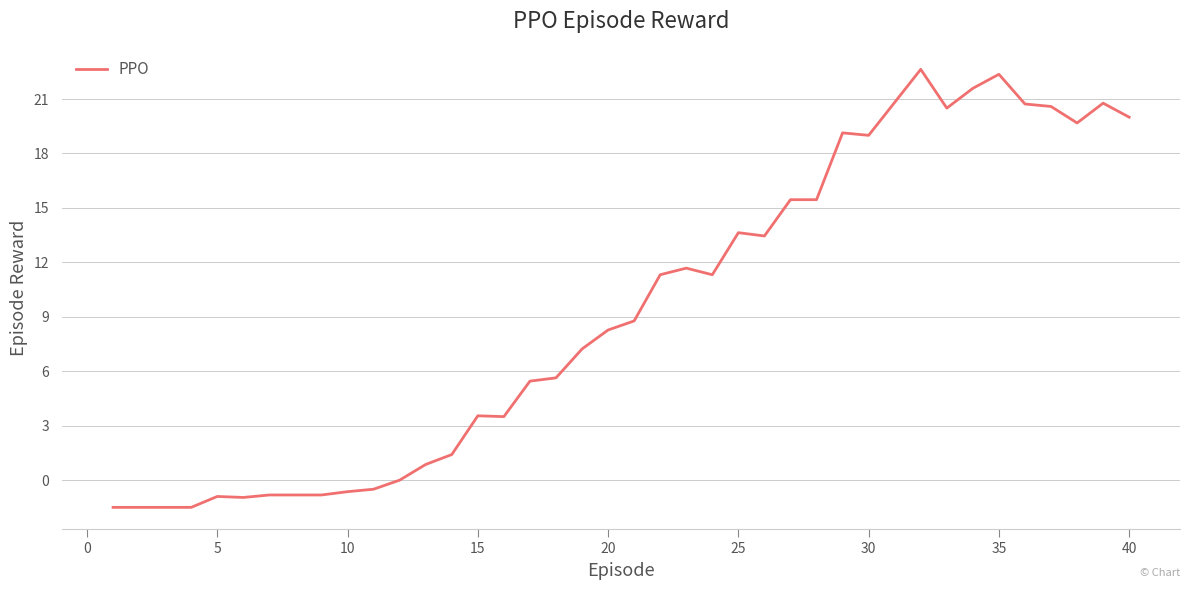

What is the difference between the maximum and minimum values?

24.1